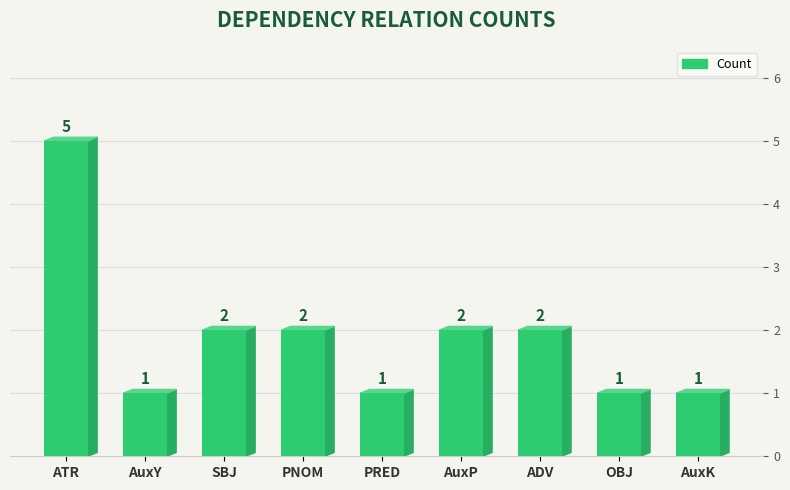

What is the label of the 8th bar from the left?

OBJ